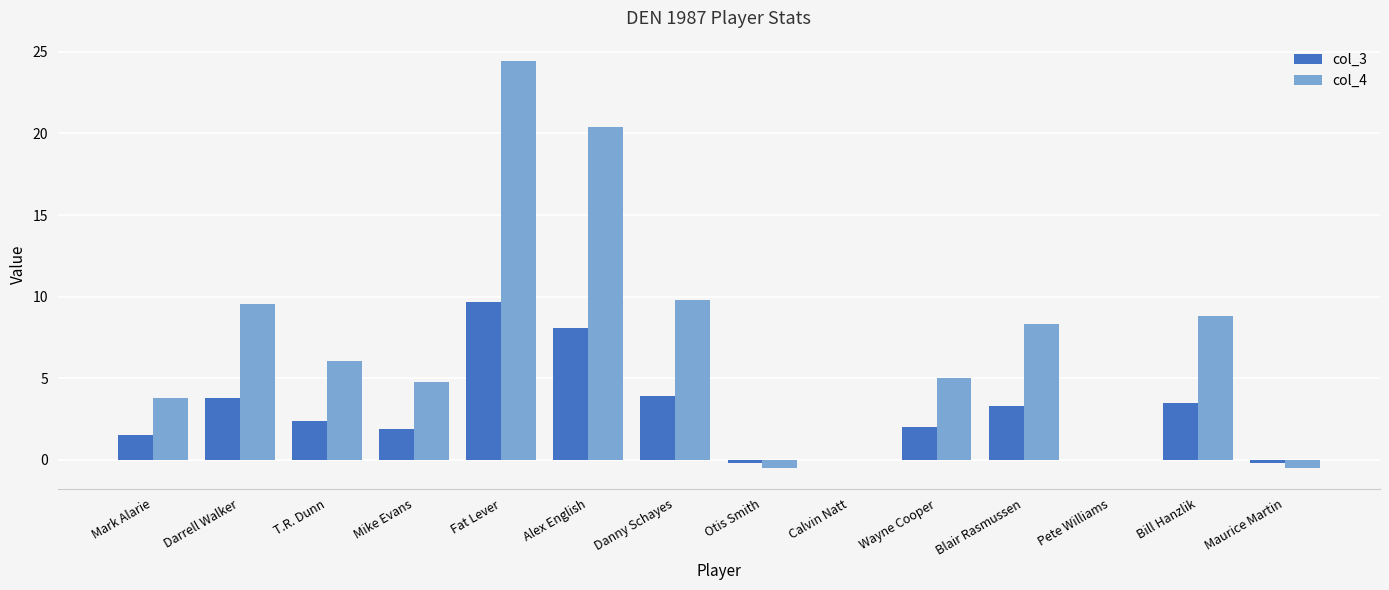

True or false: col_3 has a value of 5.7 at Darrell Walker.

False